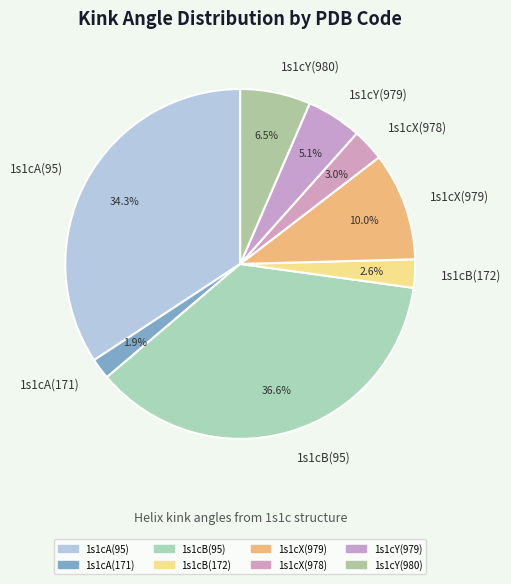

Is there a majority slice in this chart?

No